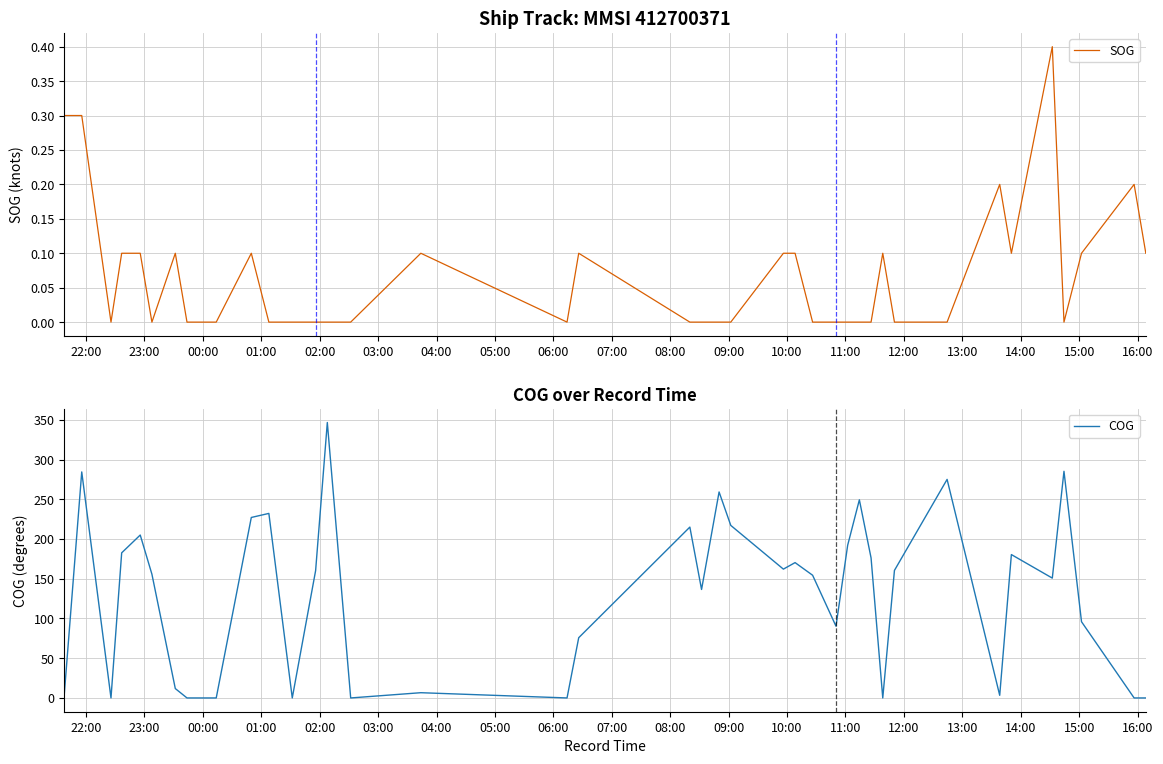

What is the highest value of the SOG series?

0.4